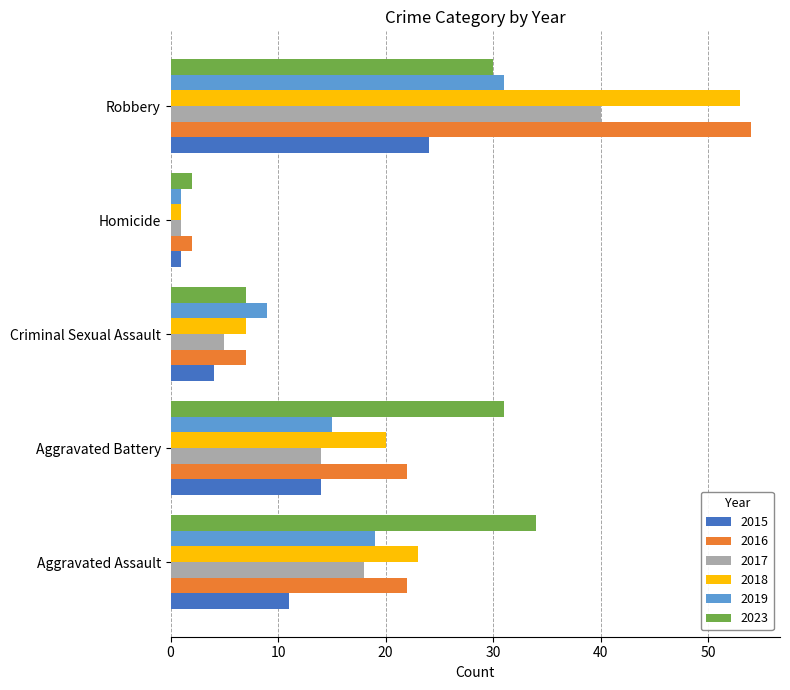

Which series changed the most between Aggravated Assault and Robbery?

2016